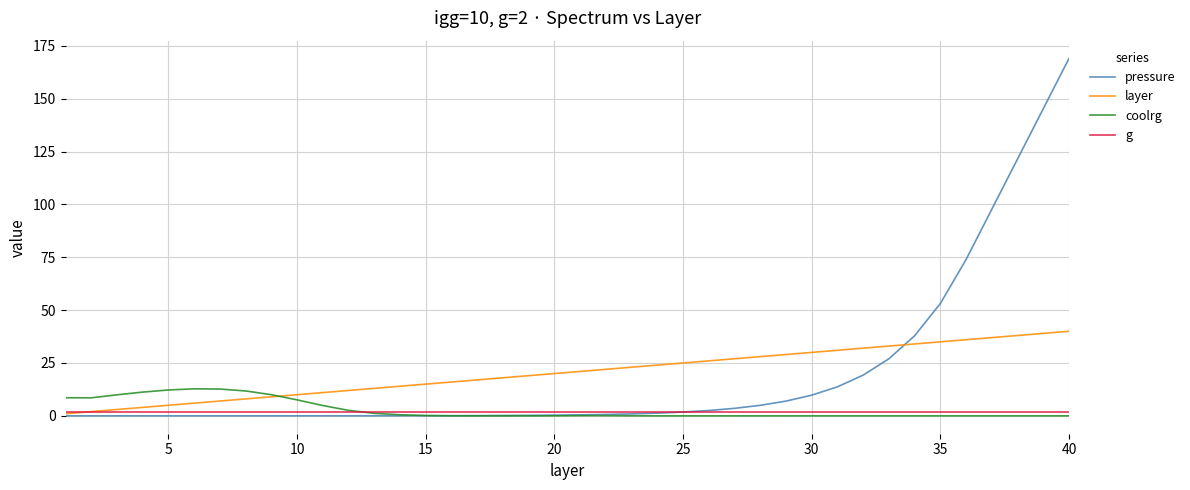

What is the difference between the second highest and minimum values in the pressure series?

145.2